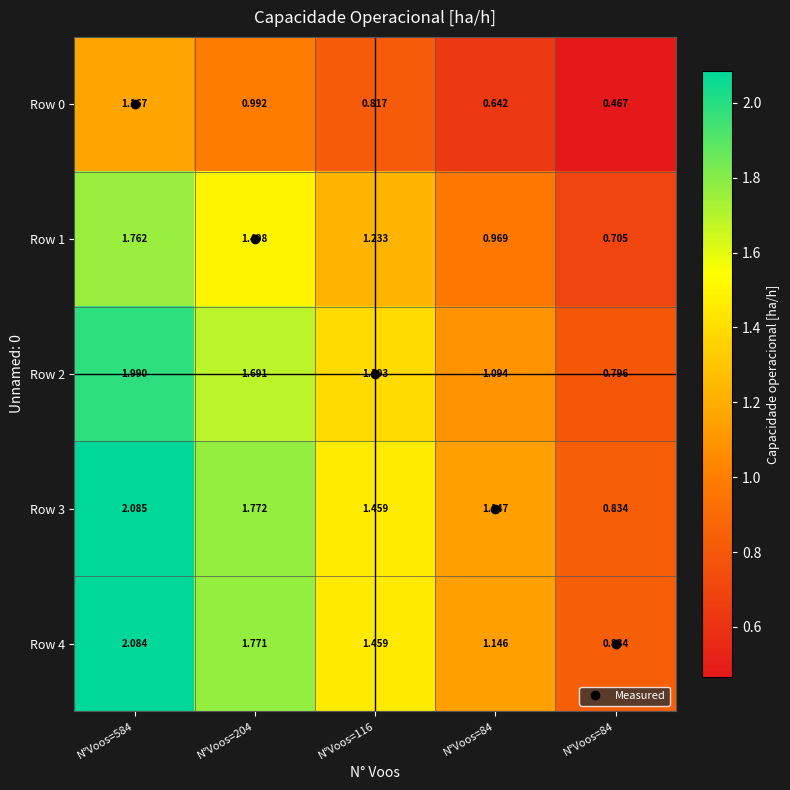

How many values in the Row 4 series are below 1?

1